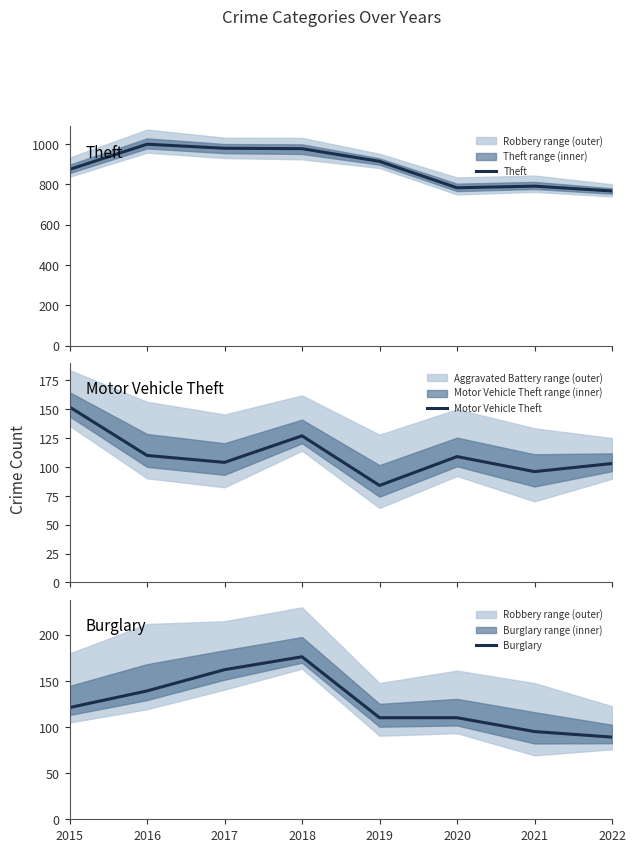

At which category does Theft reach its first local peak?

2016